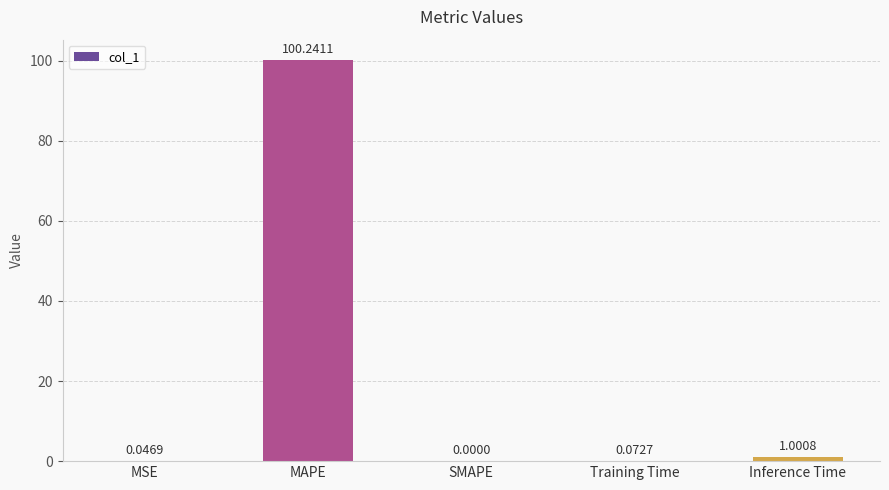

What is the change in value from MAPE to Inference Time?

-99.2